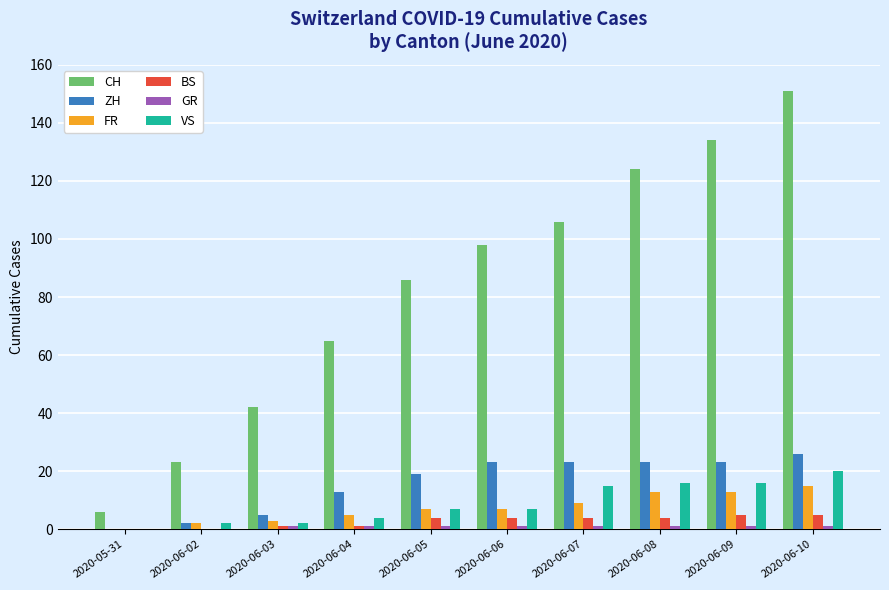

Which series changed the most between 2020-05-31 and 2020-06-03?

CH